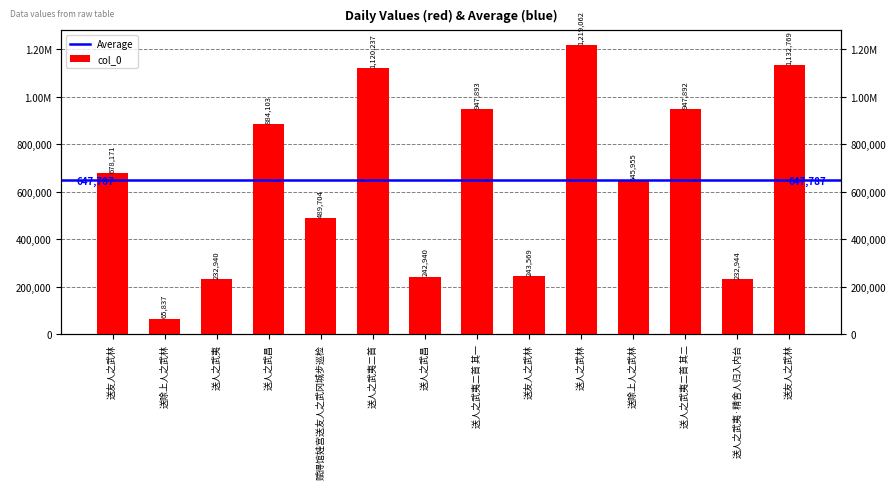

List the labels in order of value, smallest first.

送除上人之武林, 送人之武夷, 送人之武夷·精舍人归入内台, 送人之武昌, 送友人之武林, 赋得馆娃宫送友人之武冈城步巡检, 送除上人之武林, 送友人之武林, 送人之武昌, 送人之武夷二首 其二, 送人之武夷二首 其一, 送人之武夷二首, 送友人之武林, 送人之武林